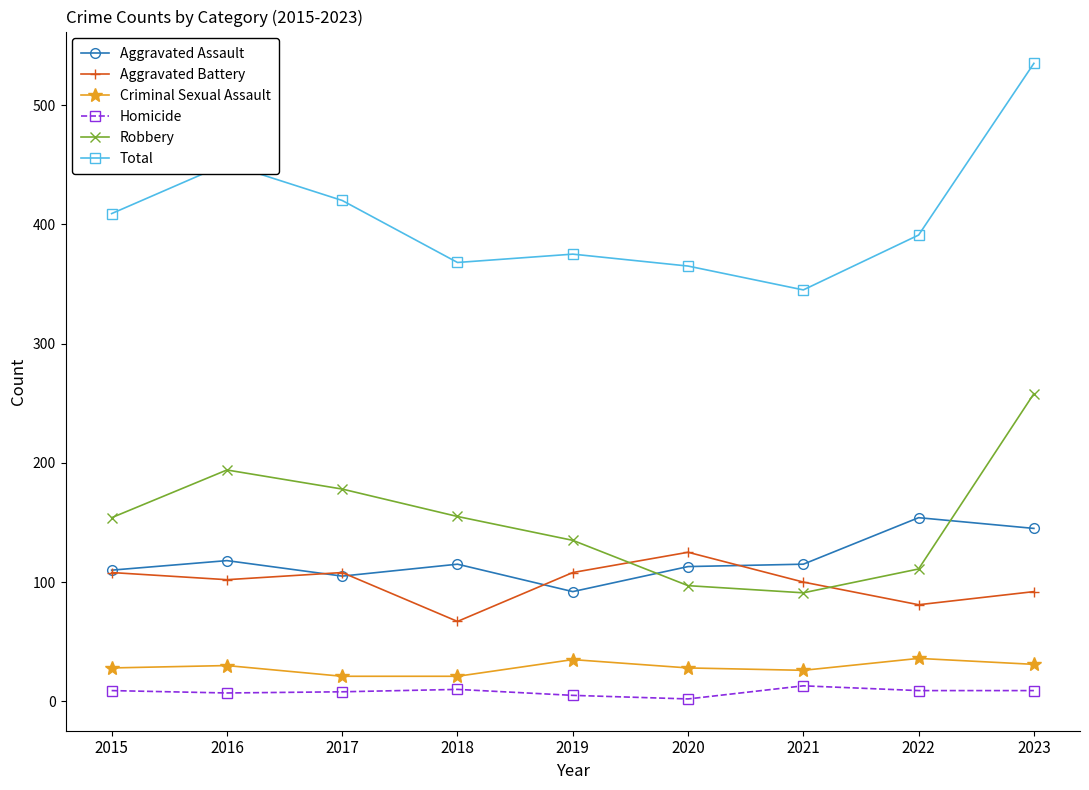

Is it true that Robbery equals 111 at 2022?

True